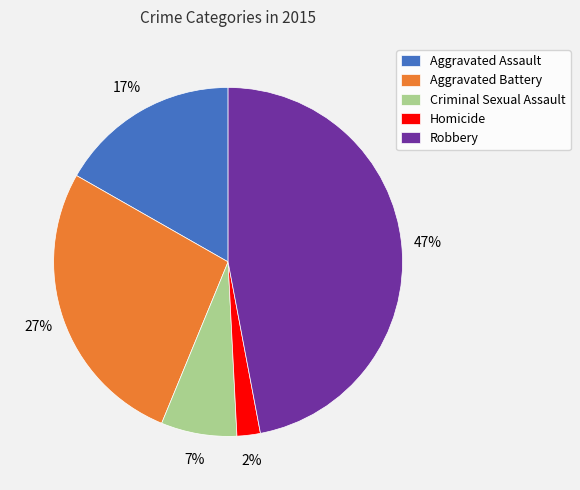

Which slice is the largest?

Robbery